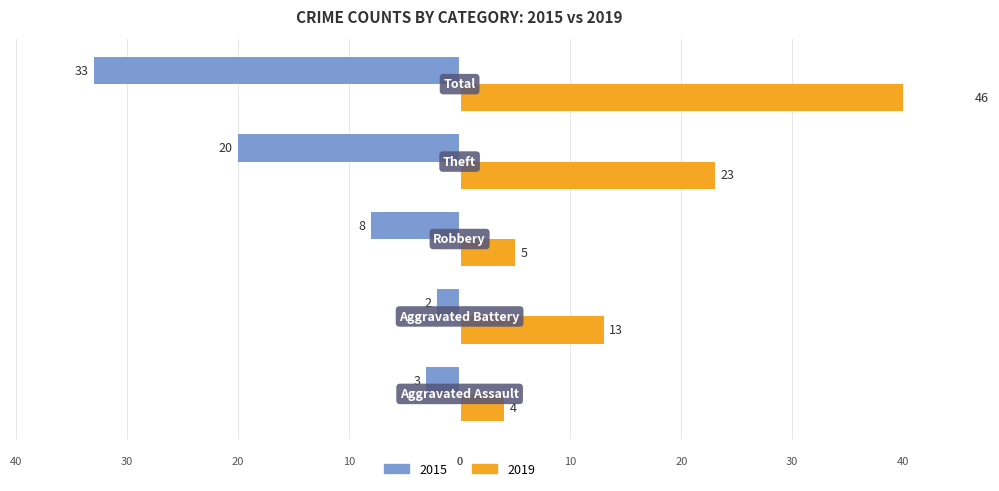

What is the label of the 3rd bar from the right?

Robbery